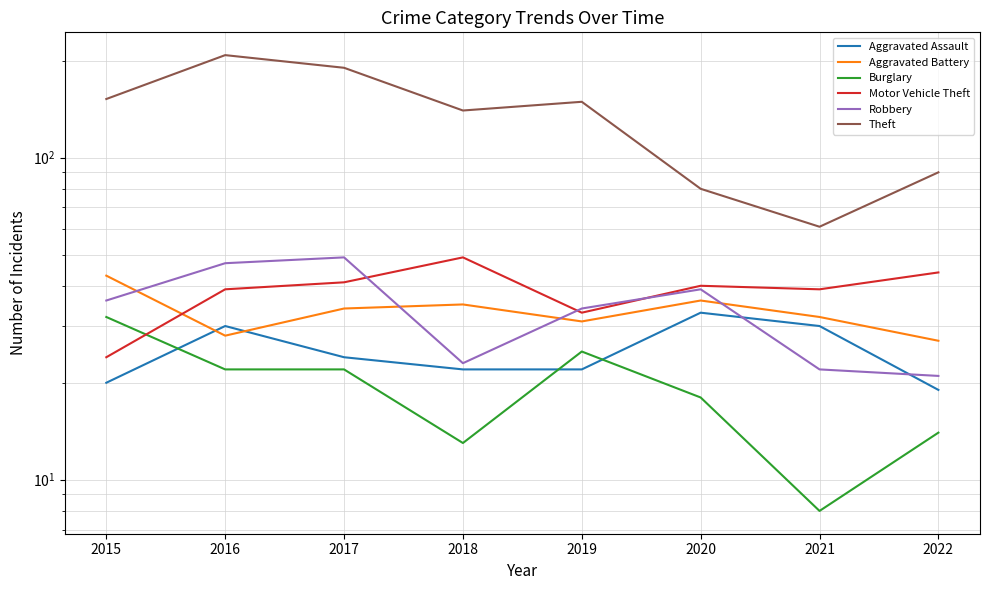

How many values in the Robbery series exceed 36?

3